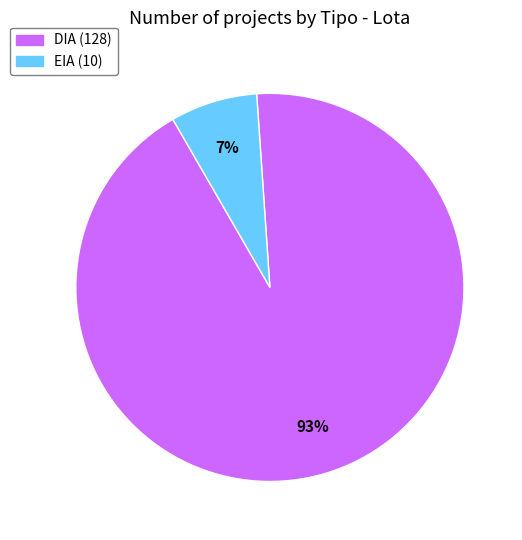

To the nearest percent, what is the difference between the largest and smallest slice percentages?

86%